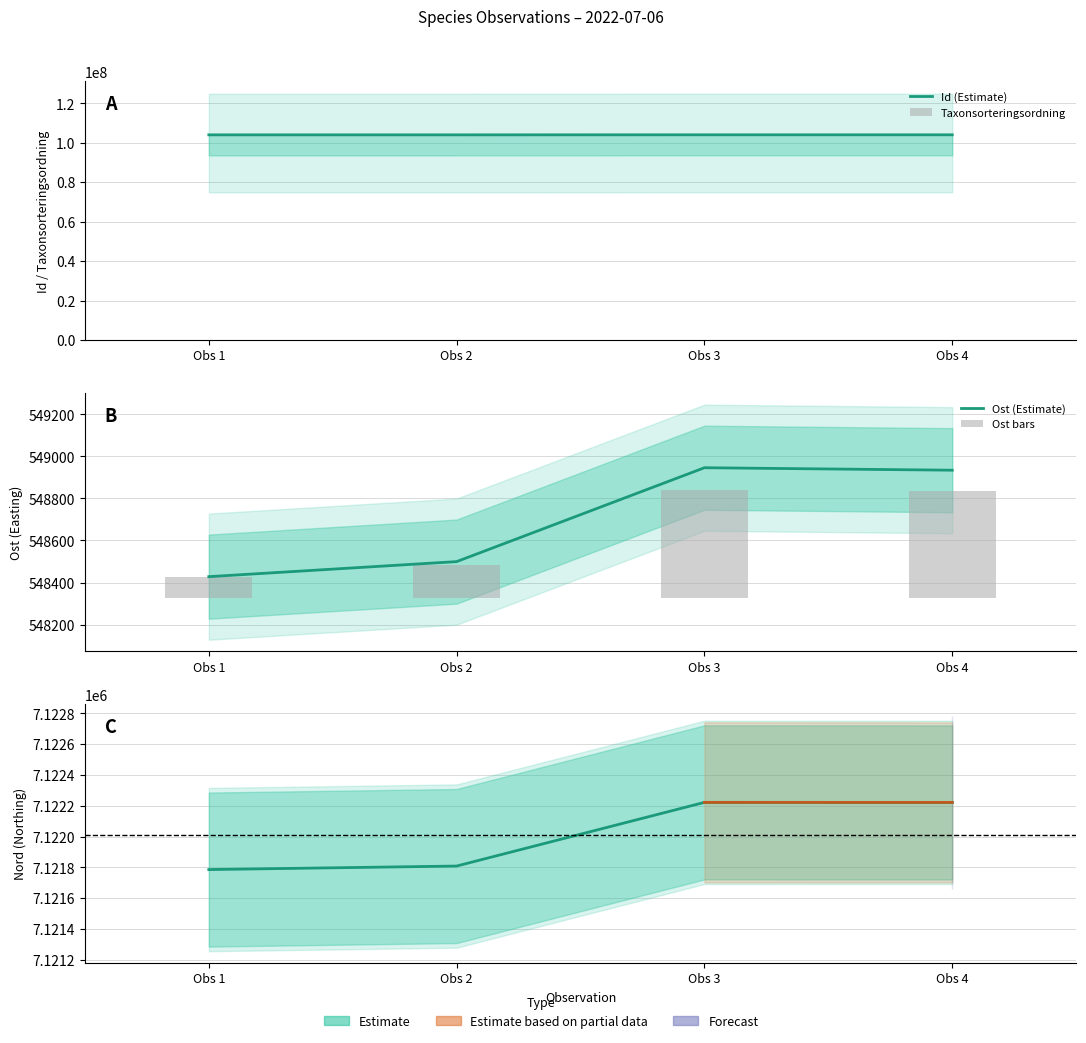

Count the Taxonsorteringsordning values in the range 39298 to 44705.

3